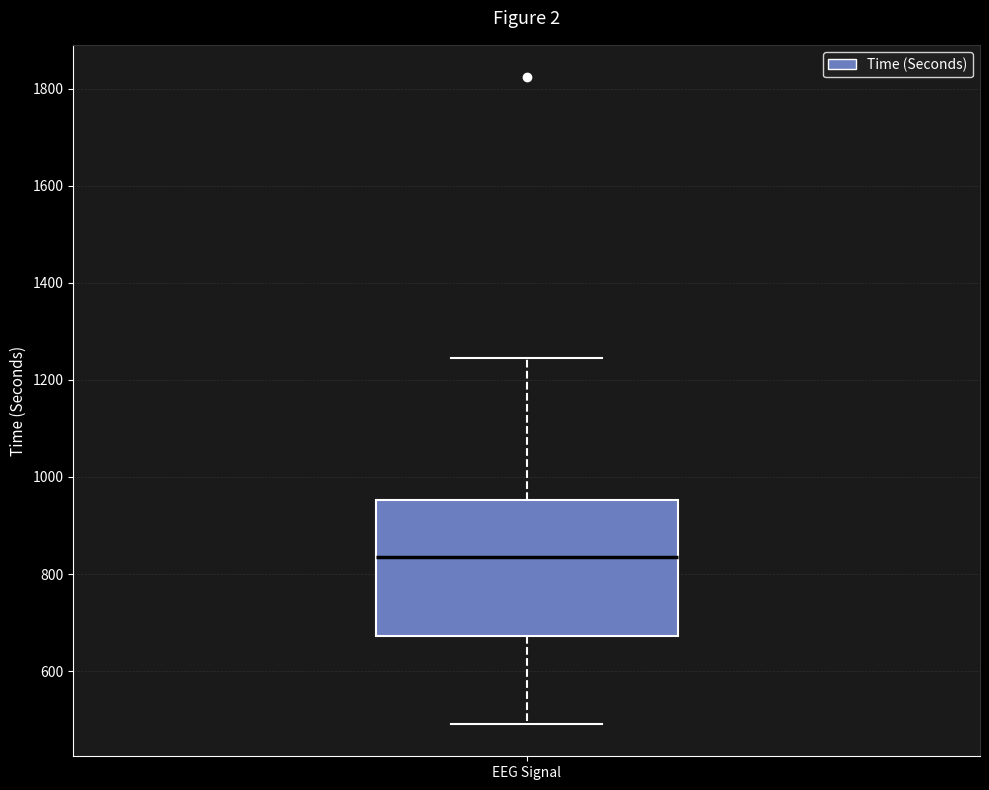

Read this box plot against the y-axis: the position of the median line, the range covered by the box, and the ends of both whiskers. The values are not printed on the chart, so give them approximately, as read against the axis.

median 840, box 680 to 960, whiskers 500 to 1240